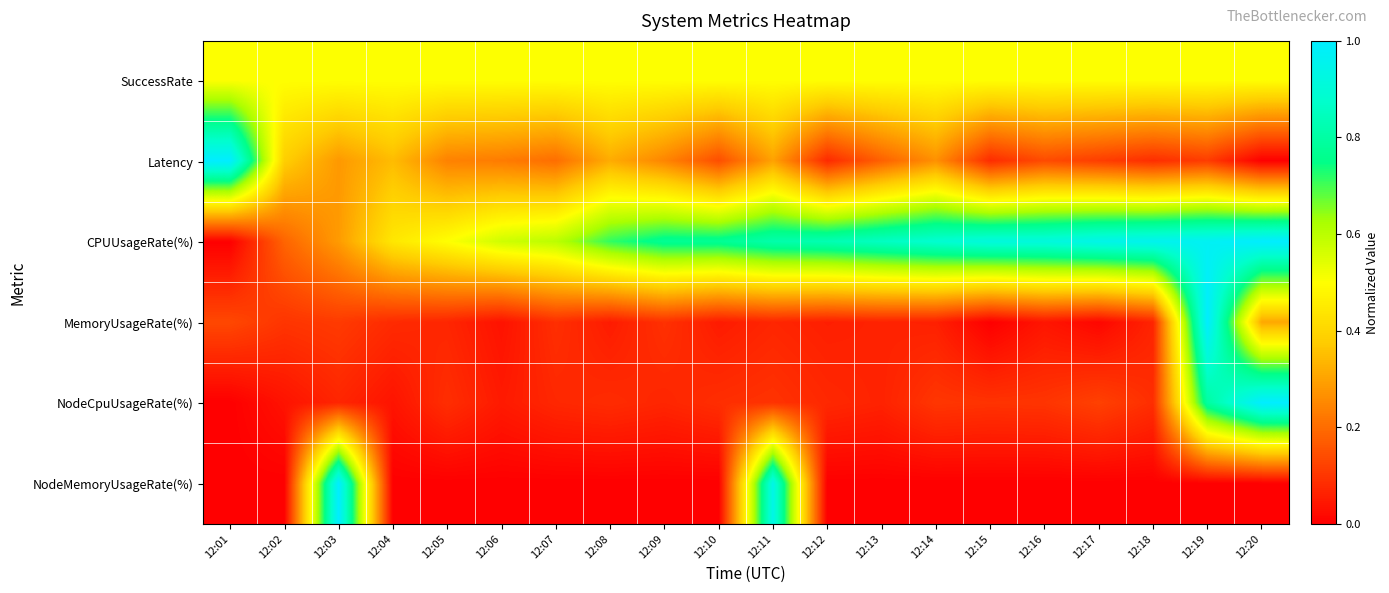

What is the maximum value shown in the chart?

1.0